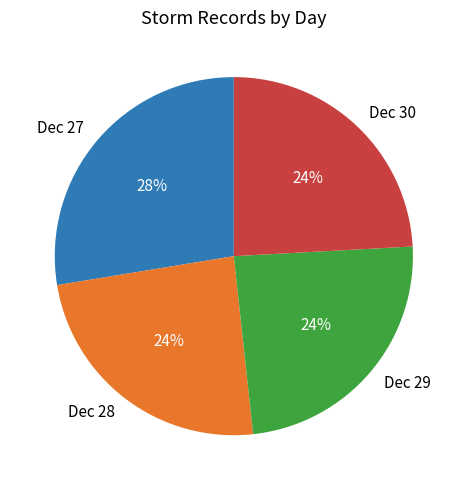

Is Dec 28 the majority of the pie?

No